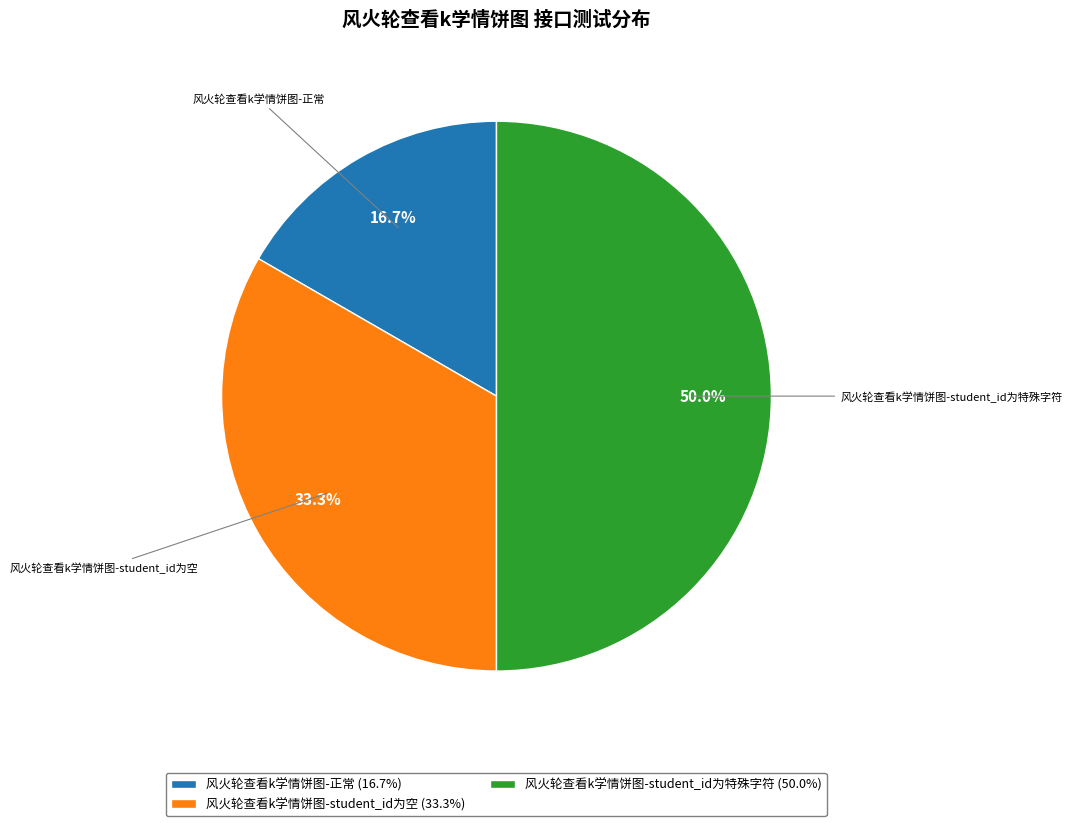

What percentage do 风火轮查看k学情饼图-student_id为特殊字符 and 风火轮查看k学情饼图-student_id为空 together represent?

83.3%